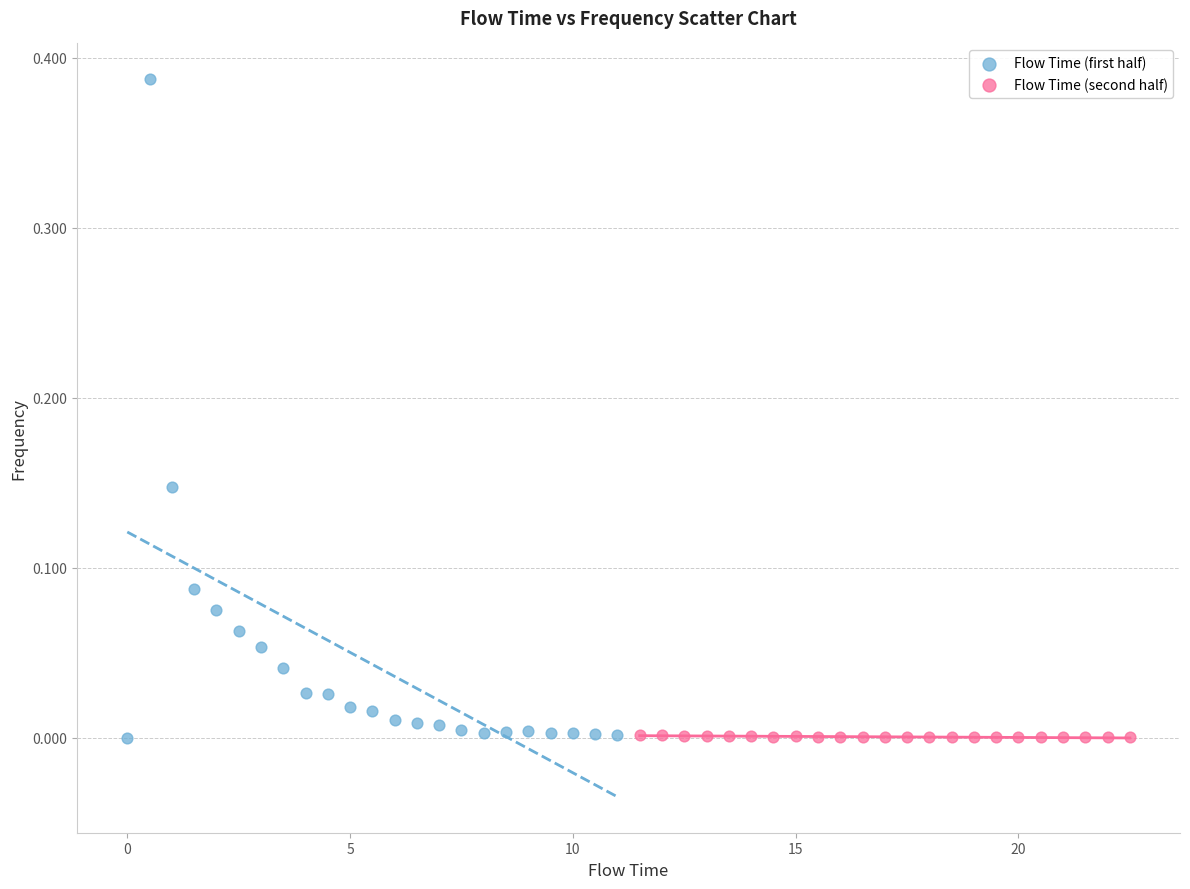

Which series has the widest spread of Y values?

Flow Time (first half)